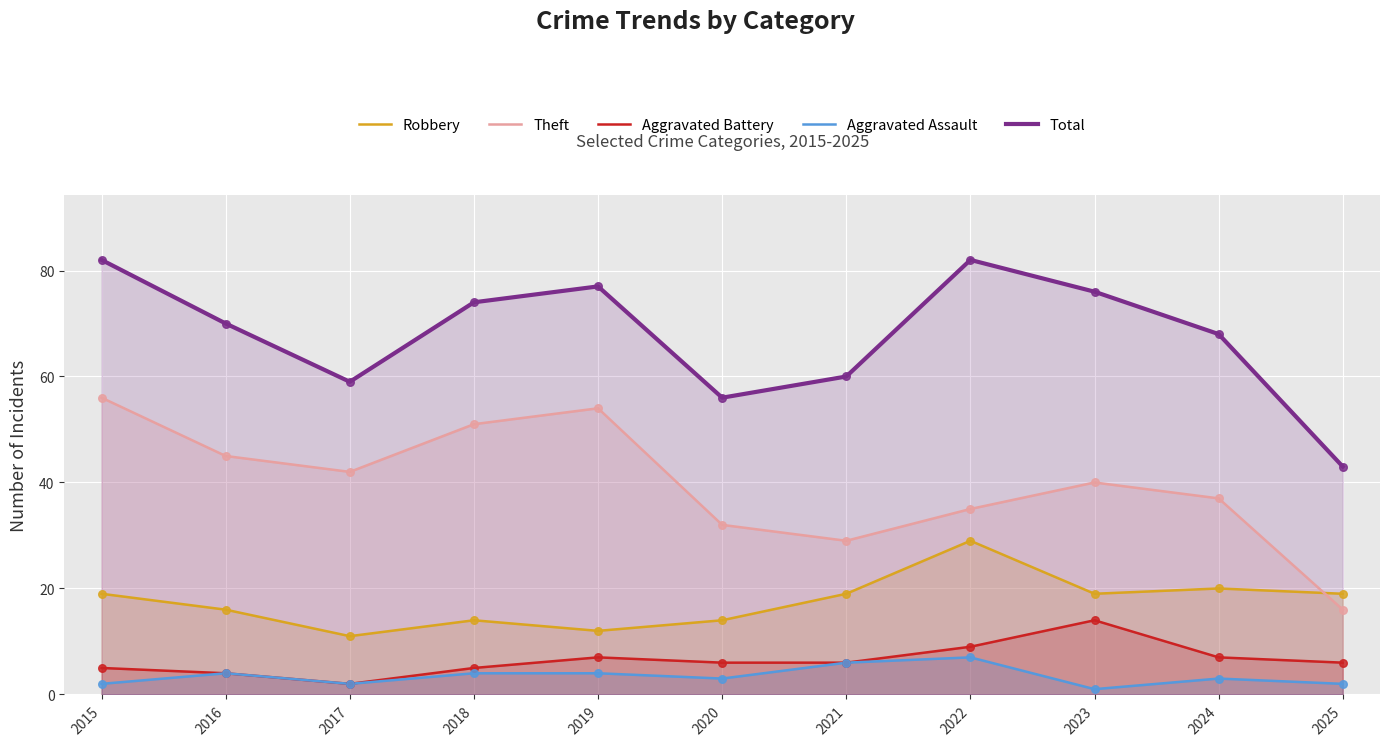

Which series has the largest Y range (max minus min)?

Theft